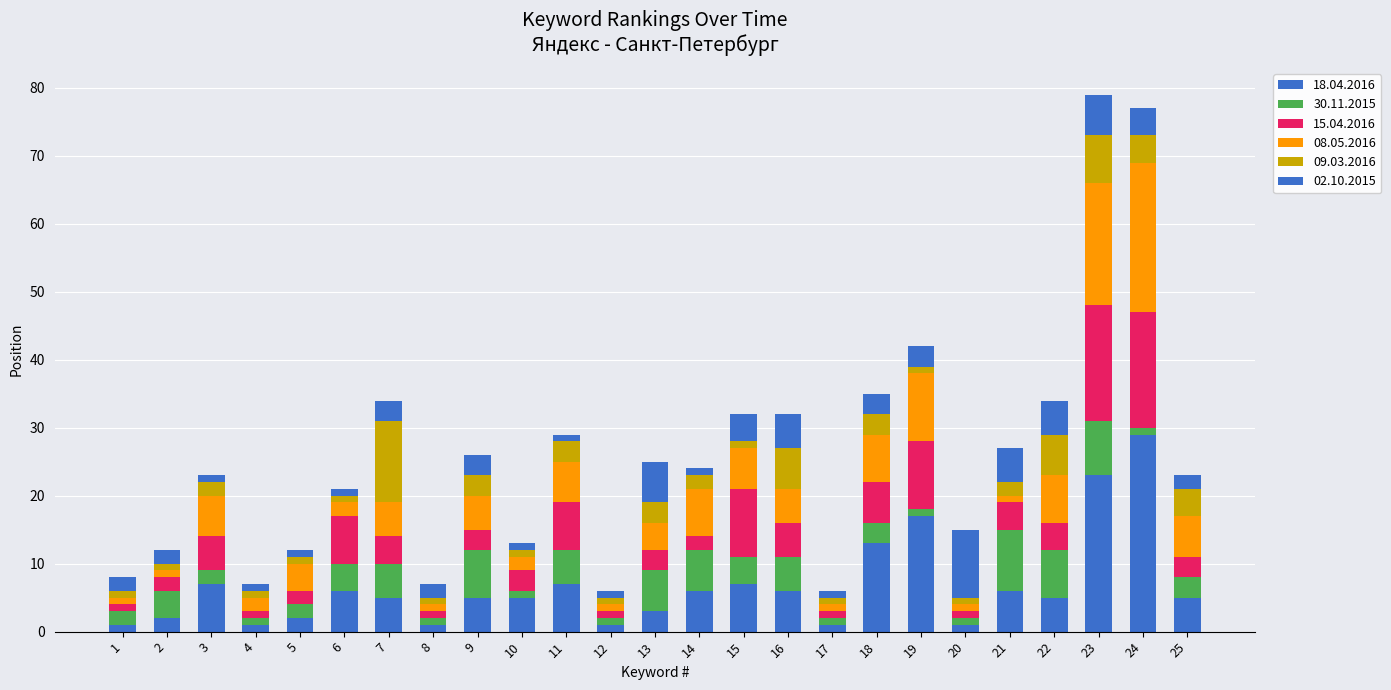

The 30.11.2015 series shows 1 at 25. True or false?

False